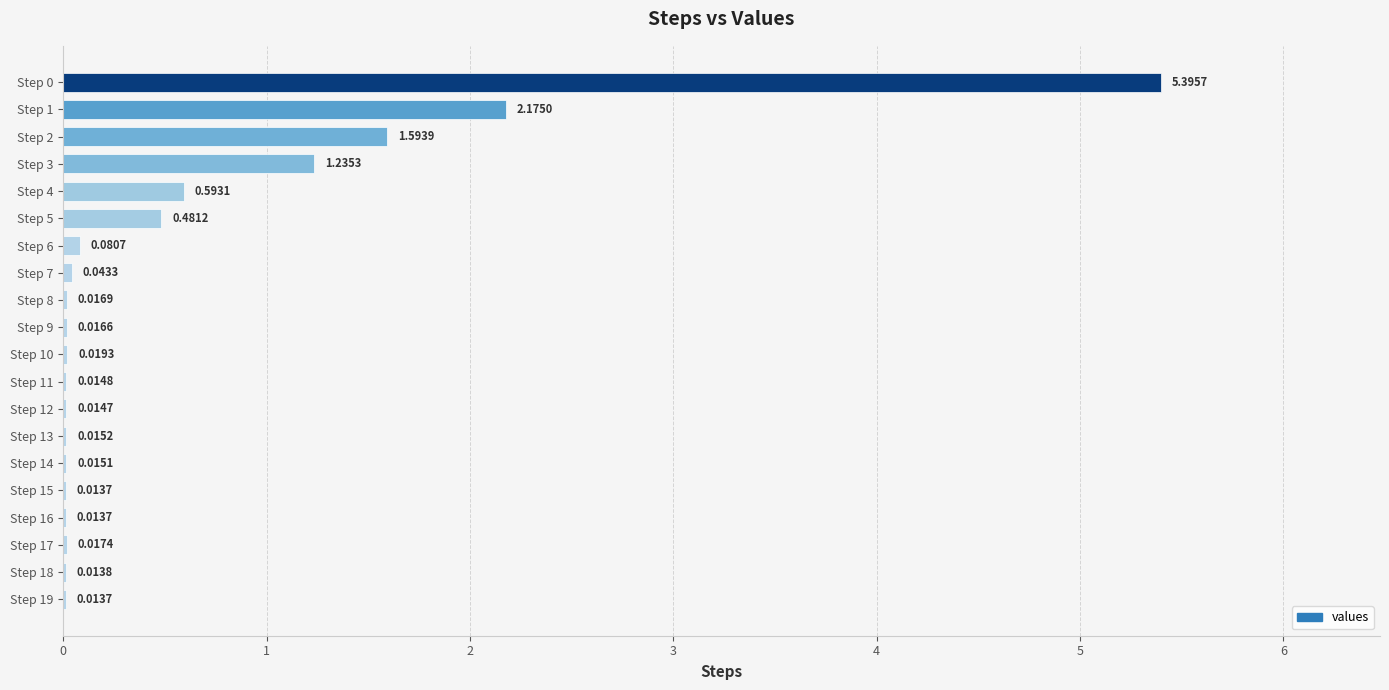

Which has a higher value, Step 14 or Step 15?

Step 14